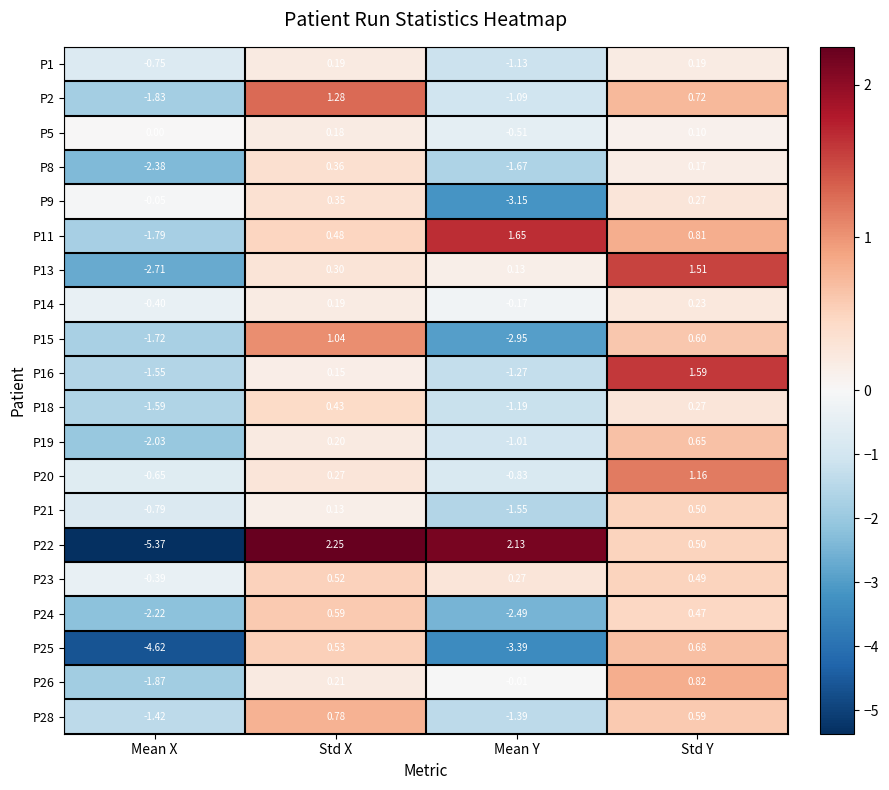

List the labels in order of P11 value, smallest first.

Mean X, Std X, Std Y, Mean Y